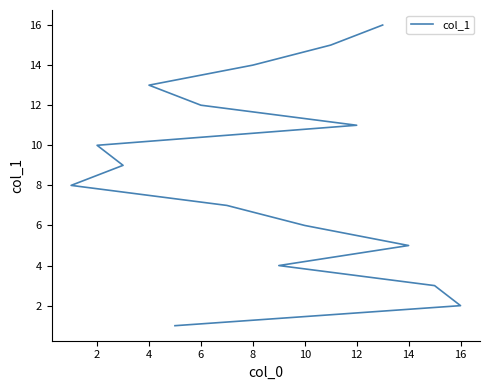

What is the average value?

8